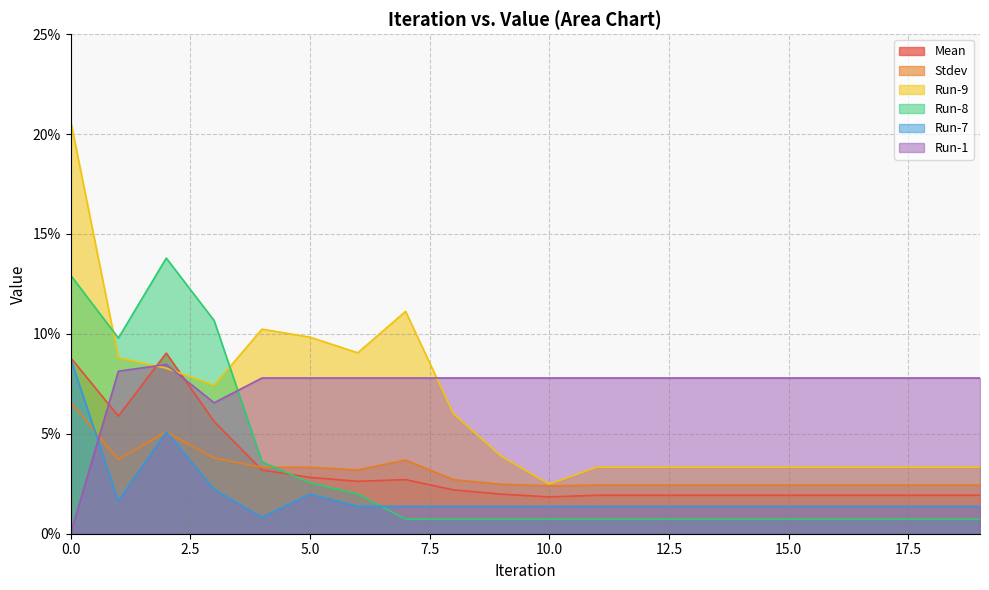

How many Mean values are between 0 and 1?

20